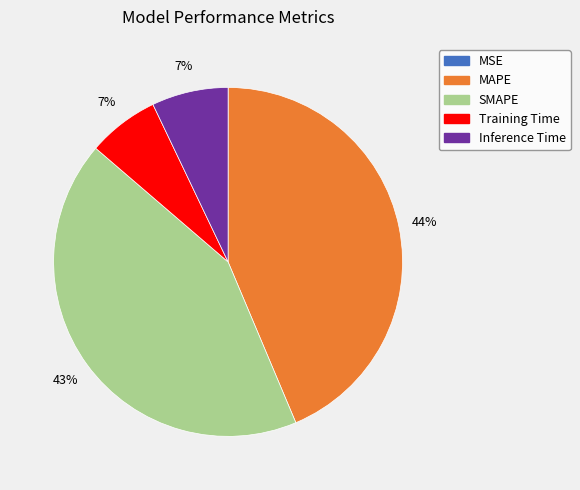

Which slice is the largest?

MAPE